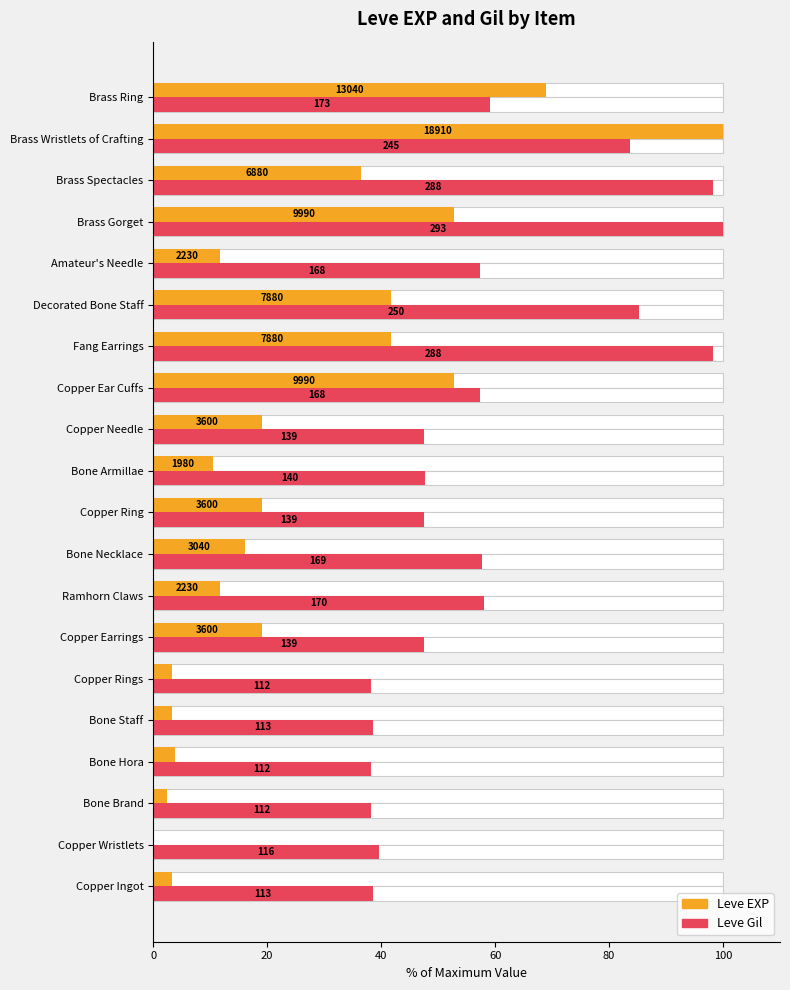

Are the bars horizontal?

Yes